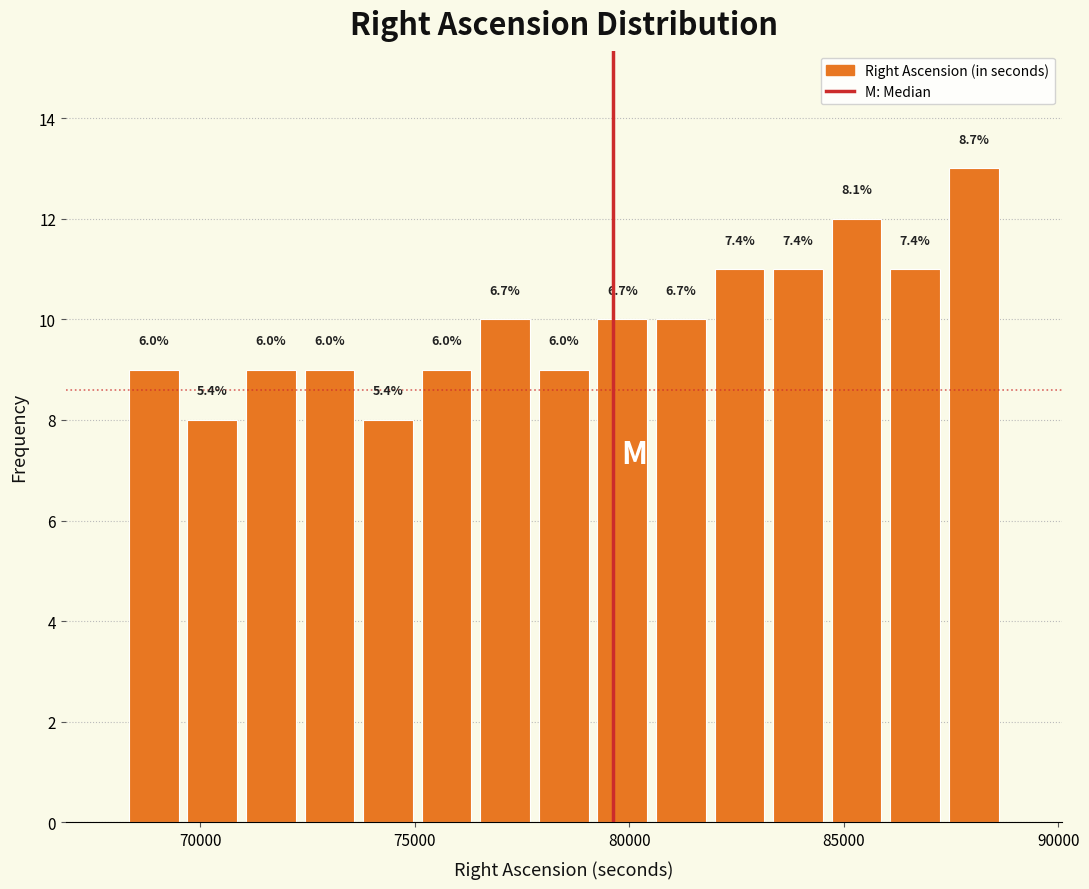

Around what value on the x-axis is the tallest bar? Give the approximate position of its centre, as read against the axis.

88000